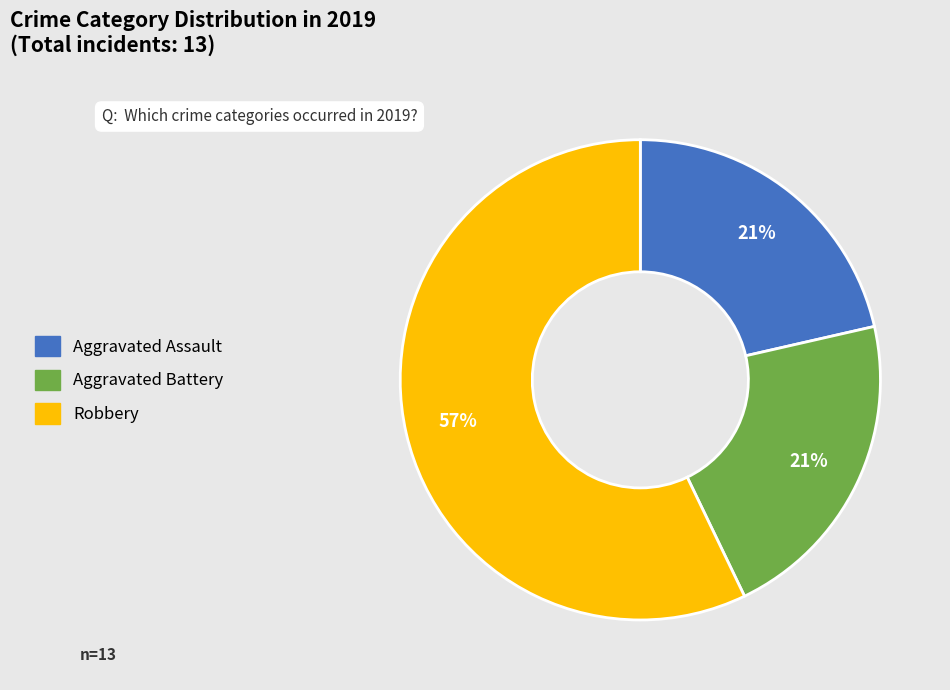

Does Robbery represent more than half of the total?

Yes